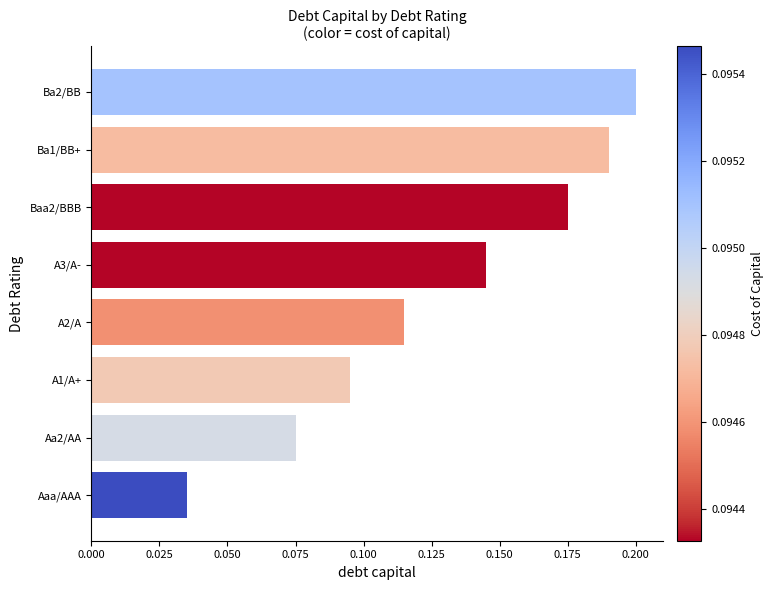

How many distinct data groups are displayed?

1